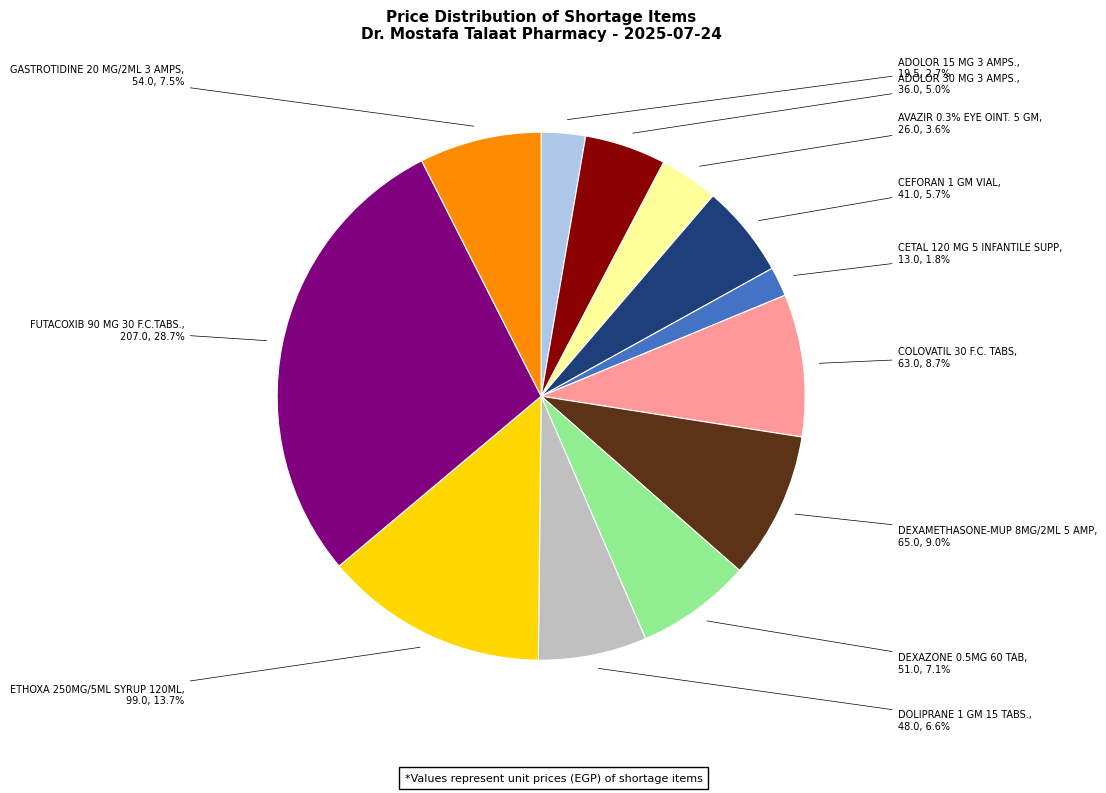

To the nearest percent, what portion does ETHOXA 250MG/5ML SYRUP 120ML represent?

14%